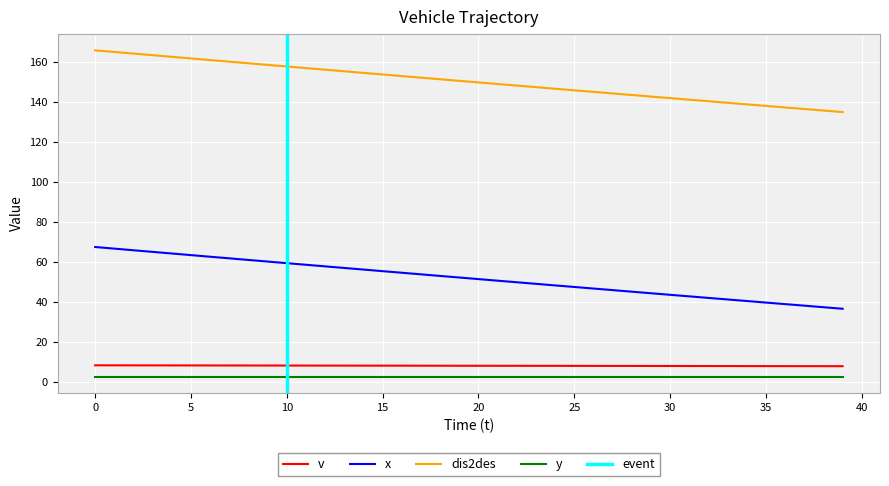

What is the lowest value of the v series?

7.7